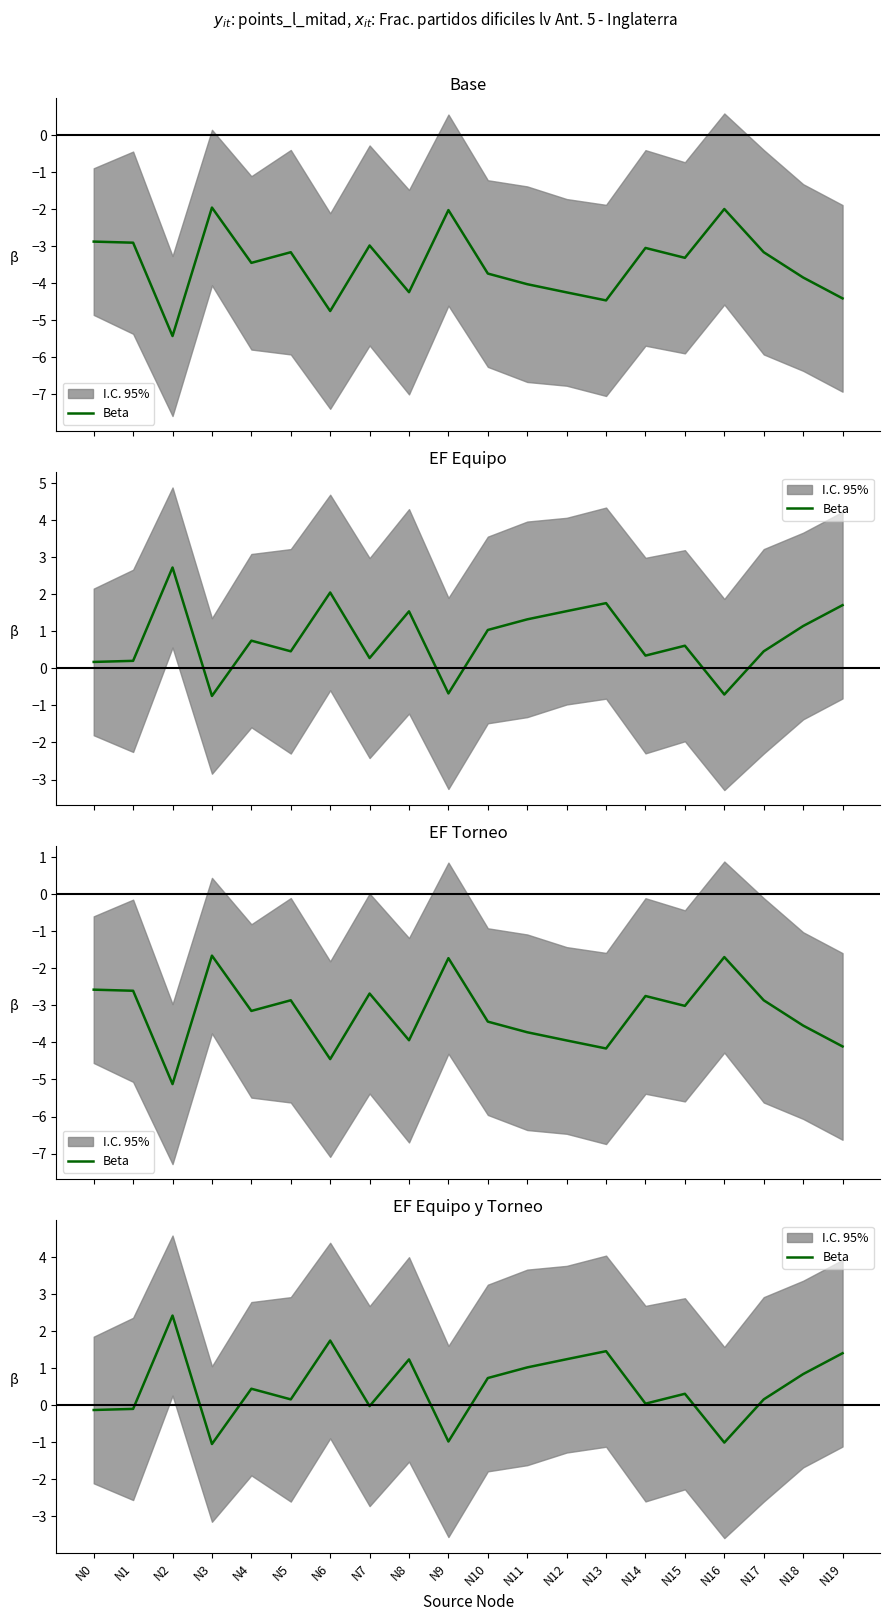

What is the sum of all values?

10.0